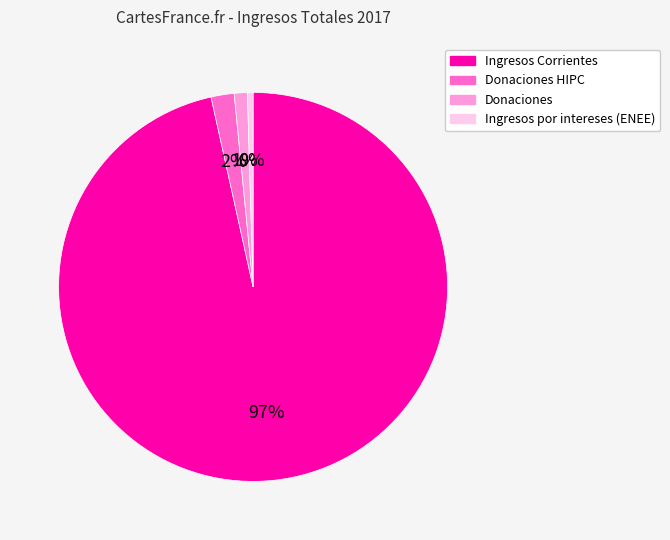

Is there a majority slice in this chart?

Yes